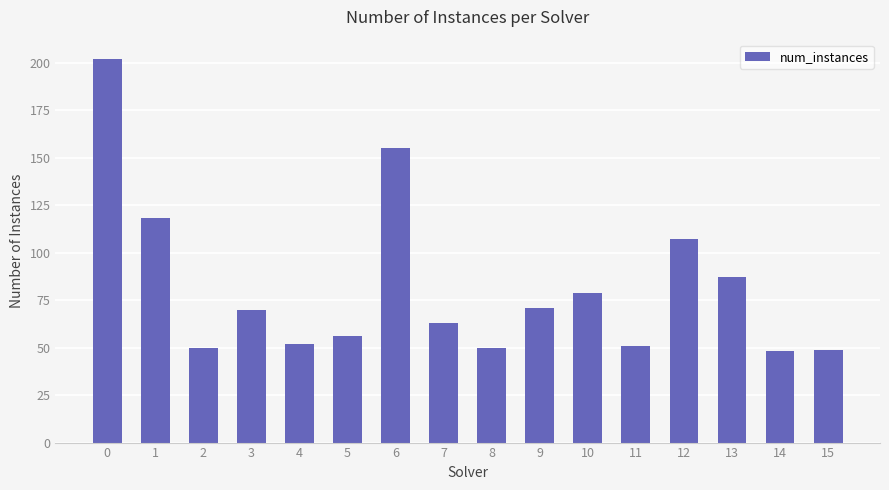

Reading left to right, transcribe all the data shown in this chart.

0=202	1=118	2=50	3=70	4=52	5=56	6=155	7=63	8=50	9=71	10=79	11=51	12=107	13=87	14=48	15=49